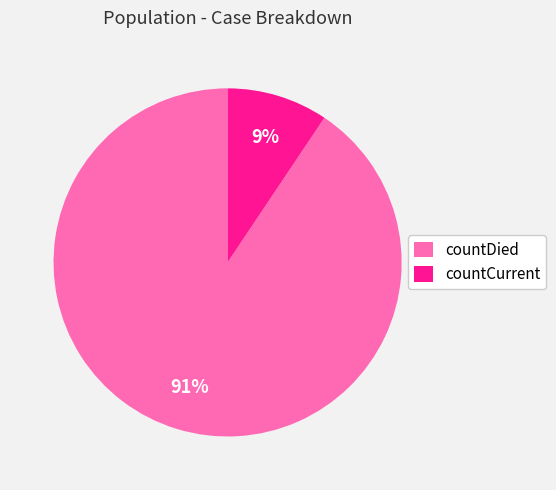

Does countCurrent account for over 50% of the chart?

No